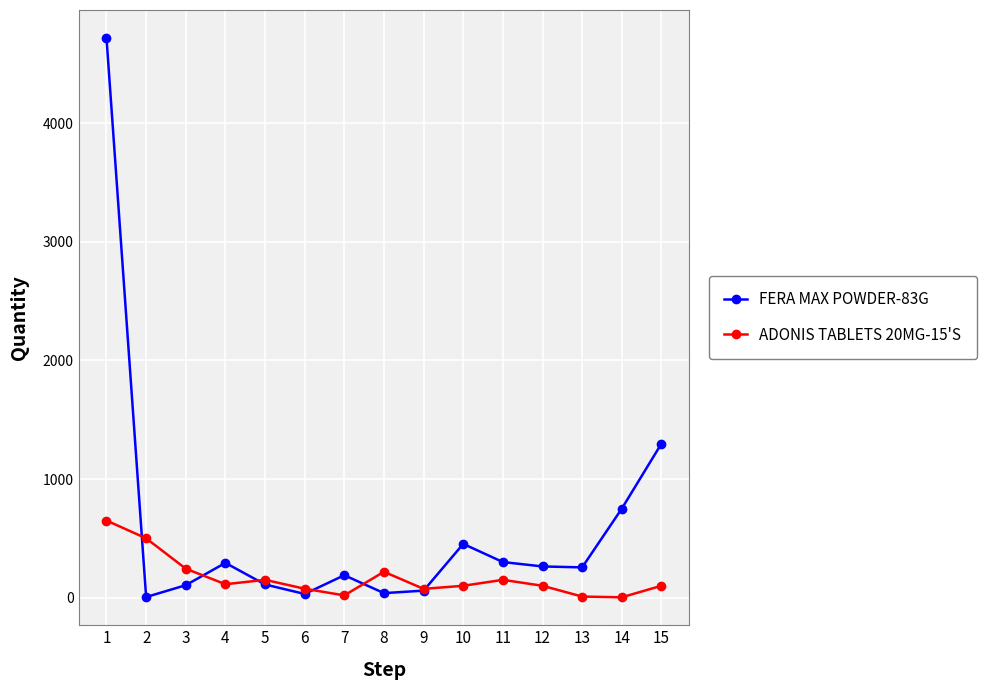

True or false: FERA MAX POWDER-83G has a value of 308 at 15.

False